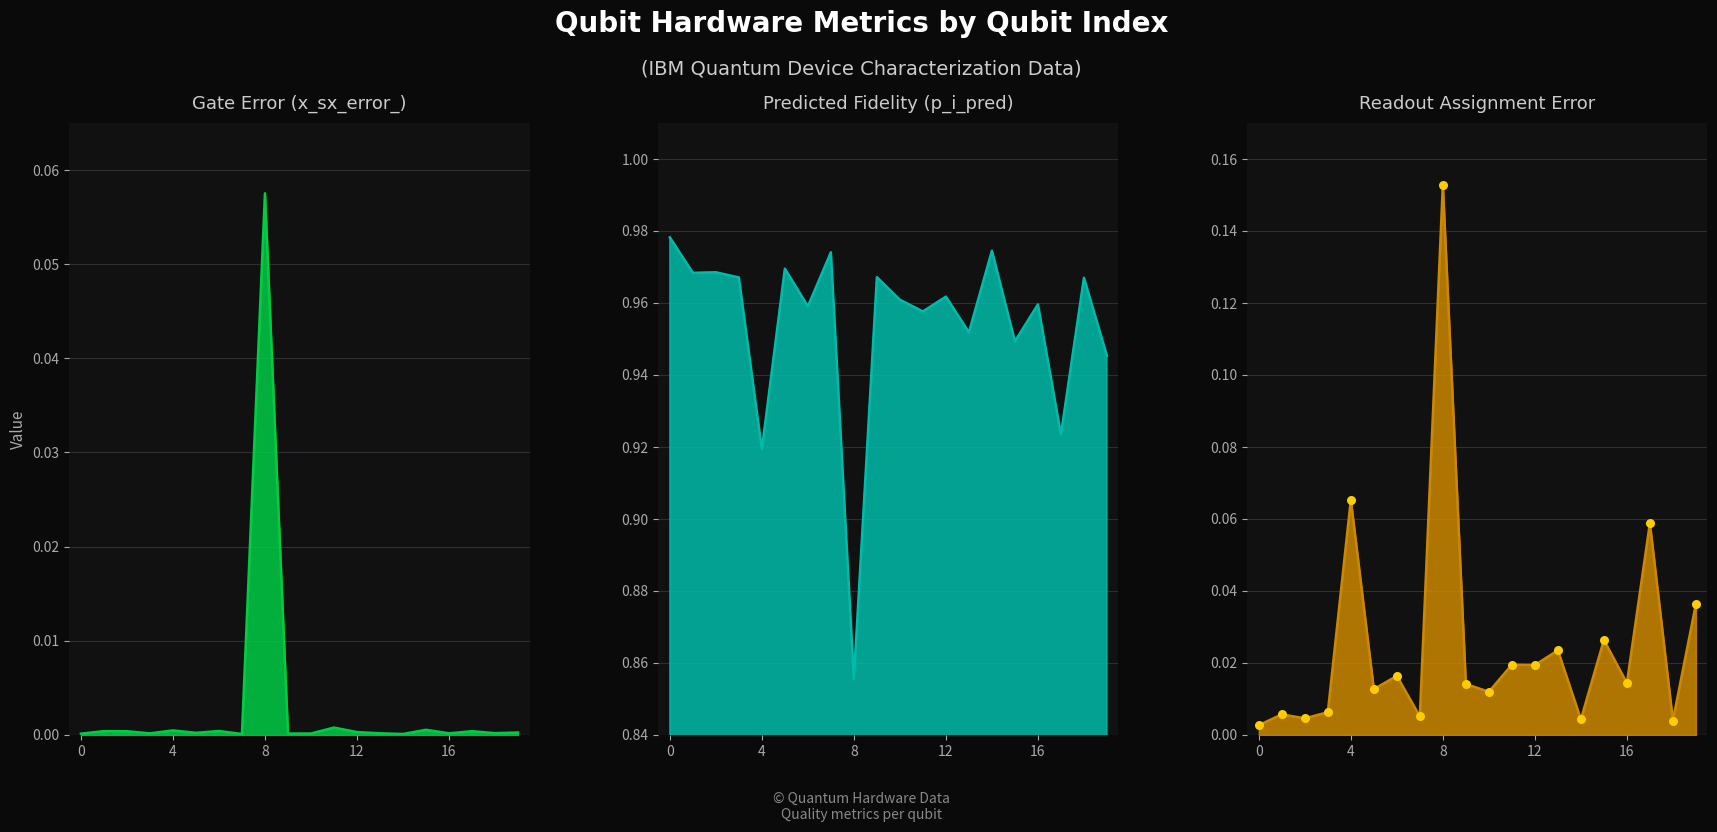

Which series contains the highest Y value?

p_i_pred